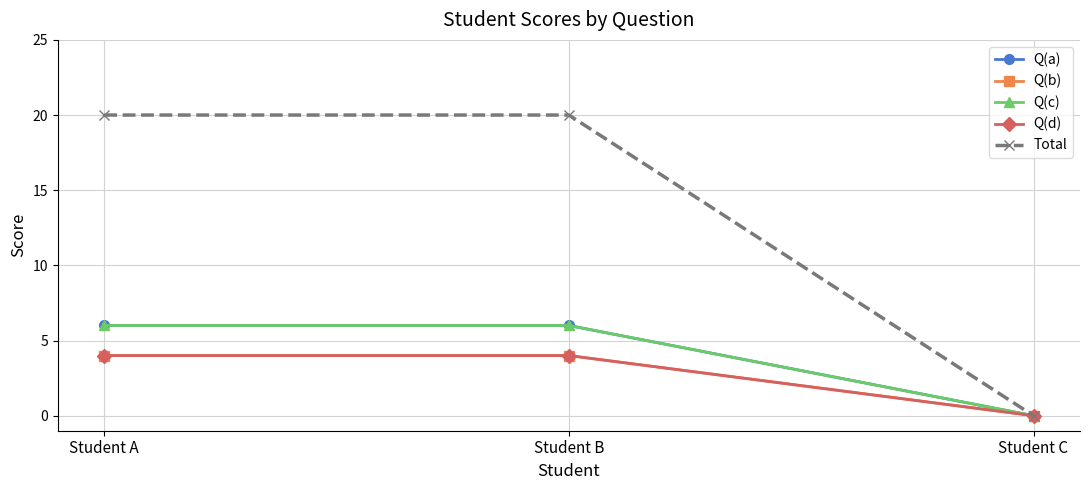

Does the chart have visible grid lines?

Yes